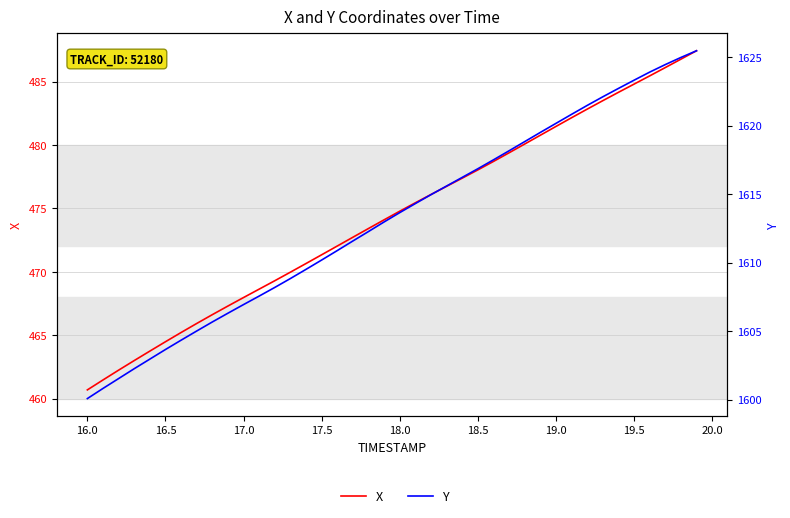

How many values in the Y series exceed 1613?

20